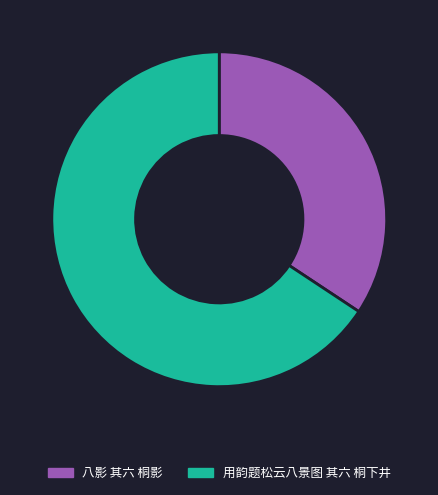

Combined, do 用韵题松云八景图 其六 桐下井 and 八影 其六 桐影 account for over 50%?

Yes